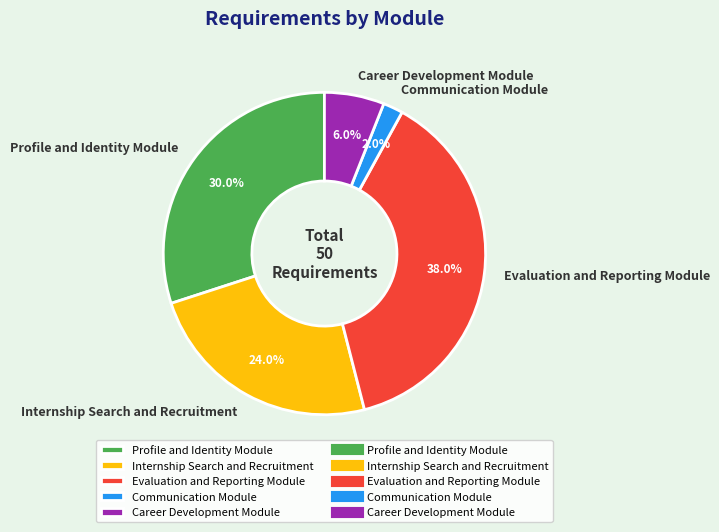

Rank the categories by value from highest to lowest.

Evaluation and Reporting Module, Profile and Identity Module, Internship Search and Recruitment, Career Development Module, Communication Module